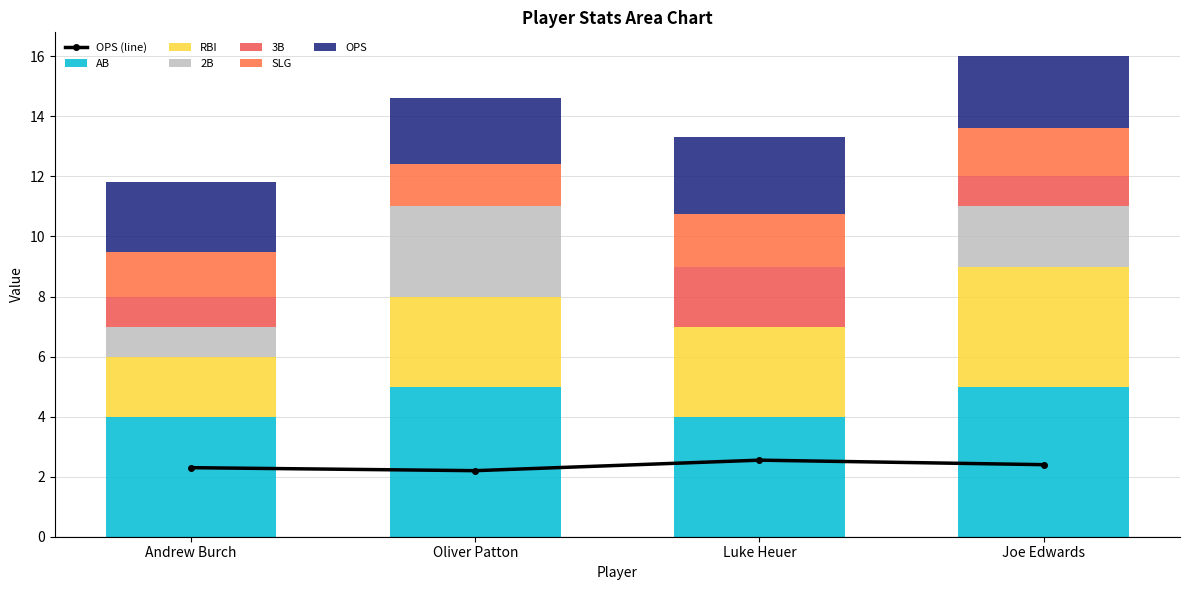

How many AB values are between 4 and 5?

4